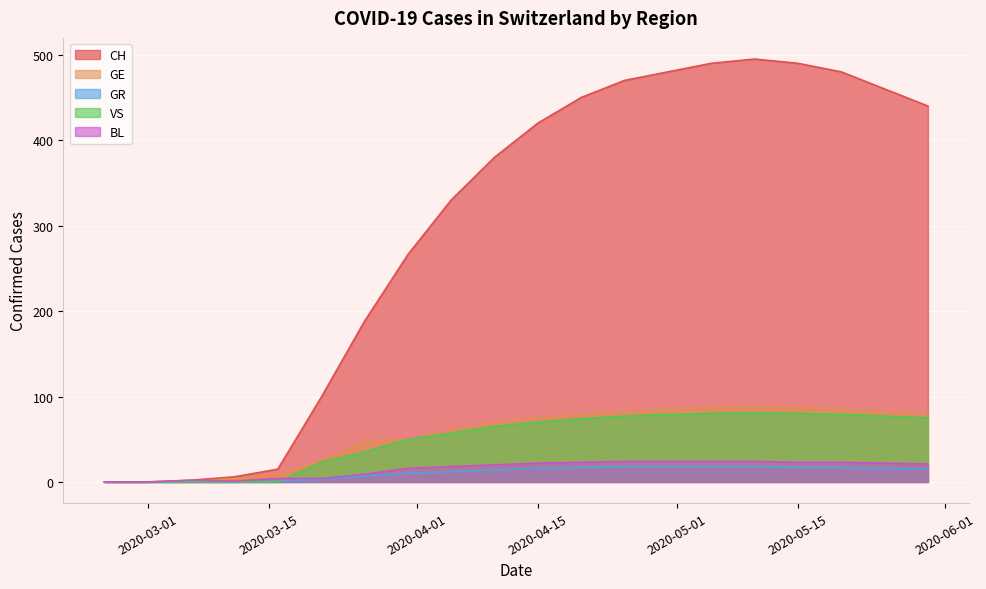

True or false: GR and GE cross at least once.

False